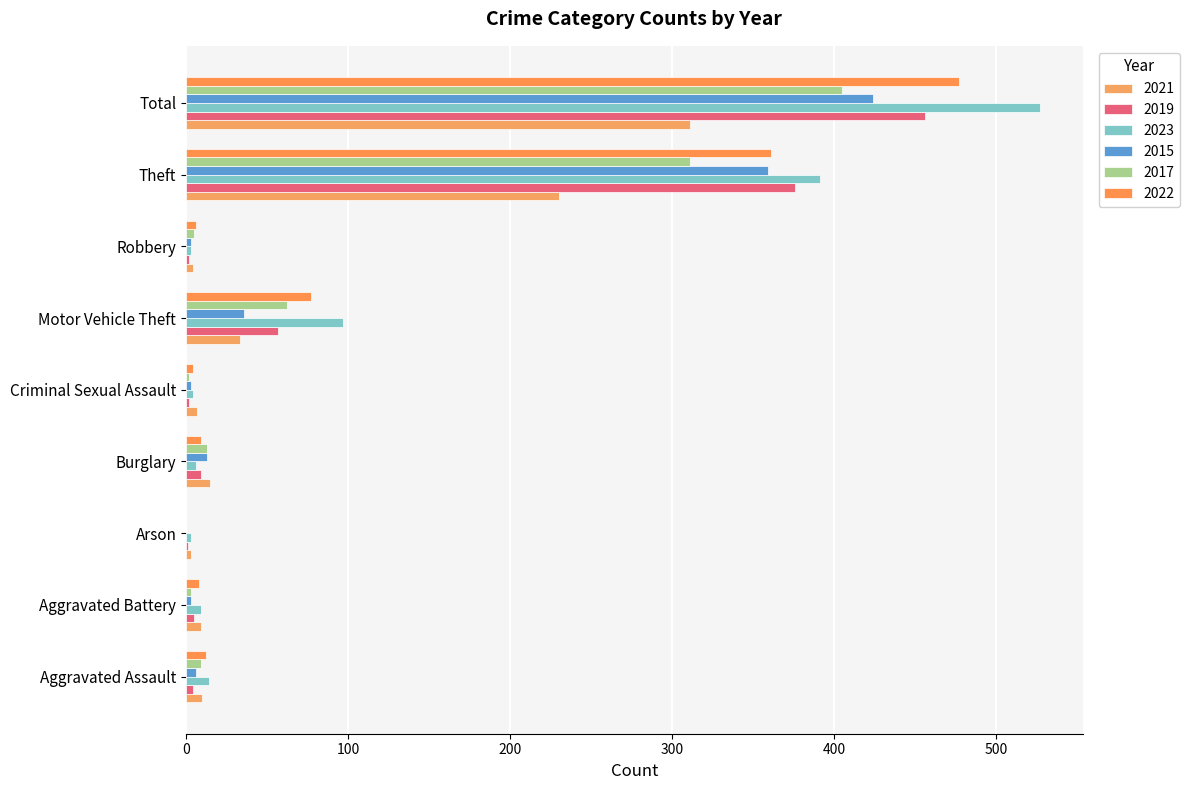

How many data points does each series have?

9